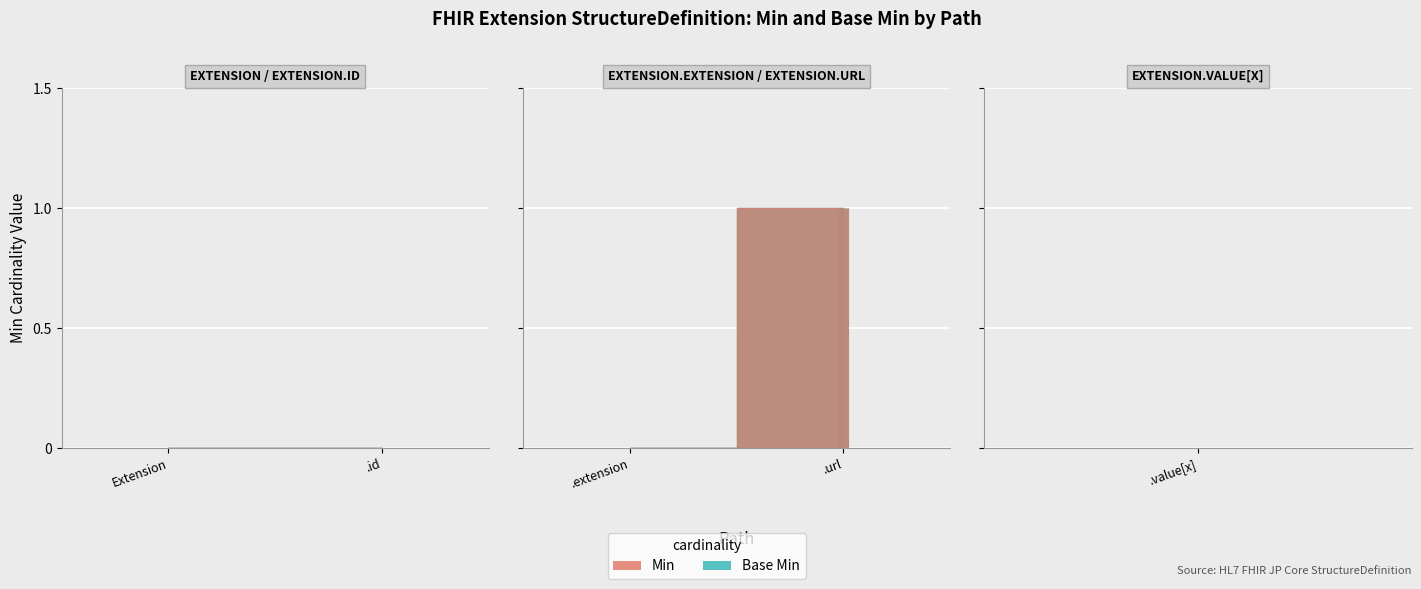

What is the label of the 2nd point from the left?

Extension.id